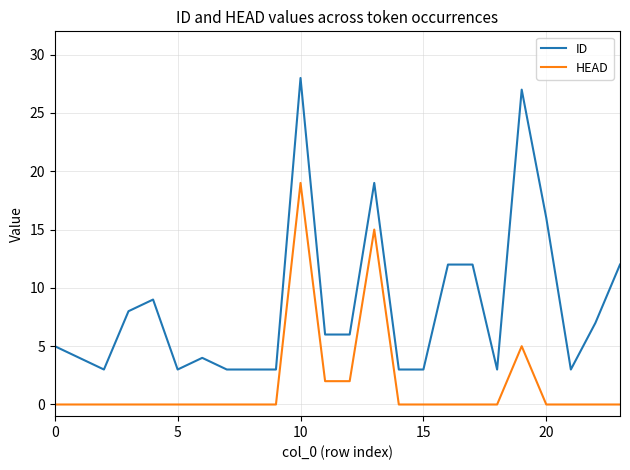

True or false: HEAD and ID intersect in this chart.

False